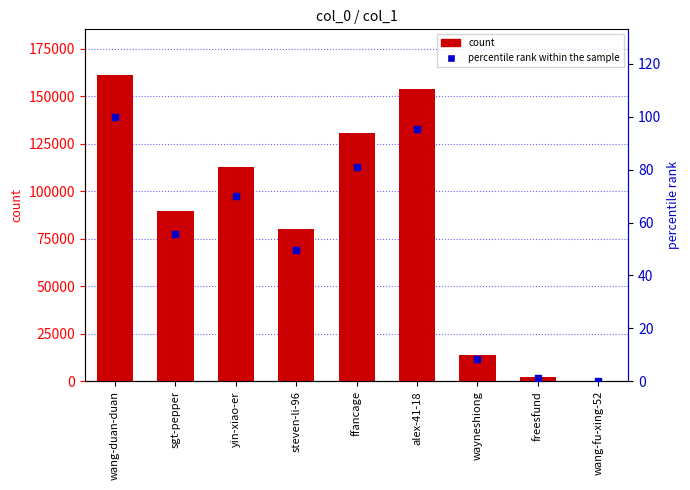

Which series has the largest total across all categories?

col_1